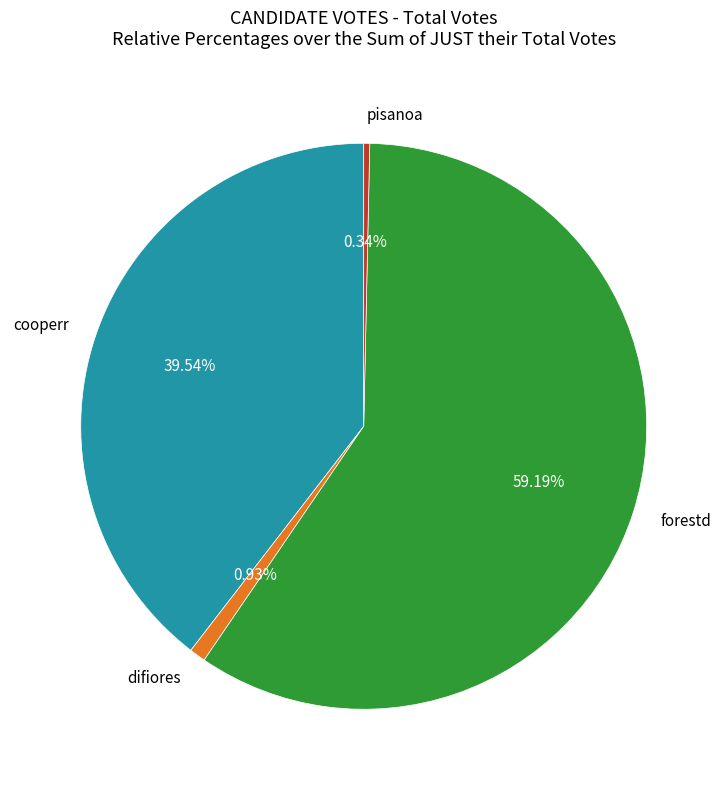

How many segments does this pie chart have?

4